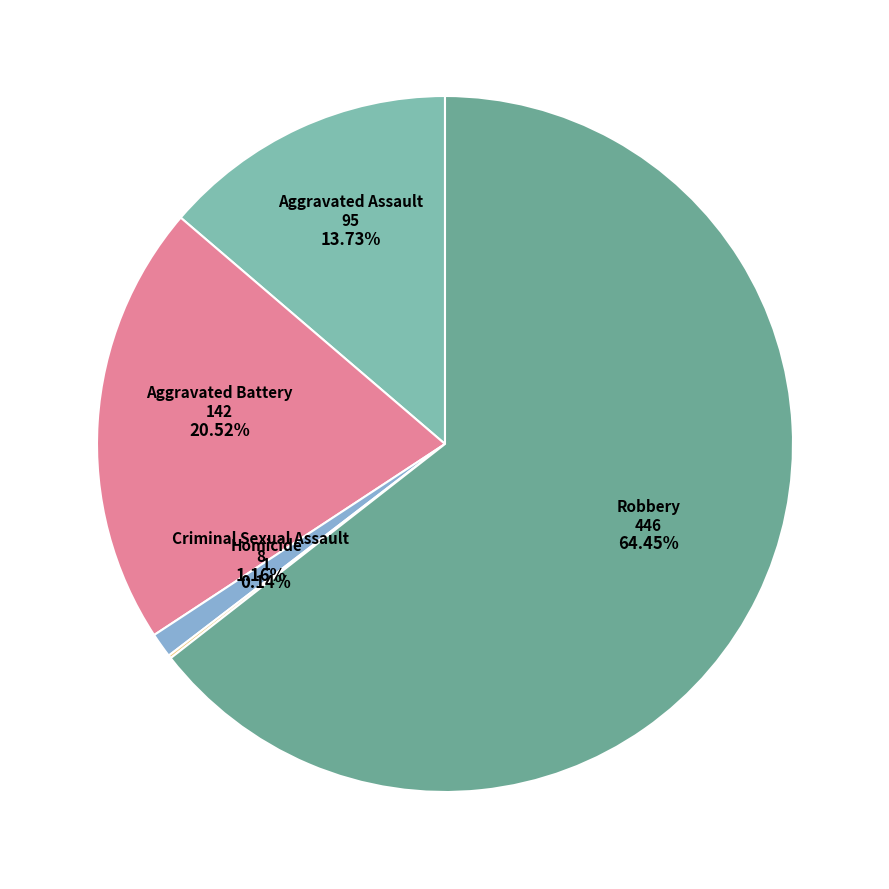

Which slice is the largest?

Robbery